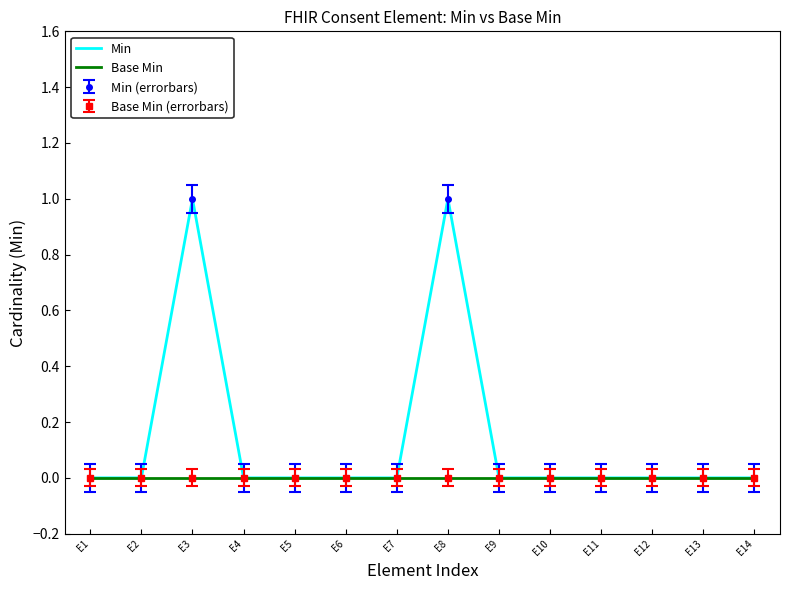

Which series changed the most between E5 and E7?

Min